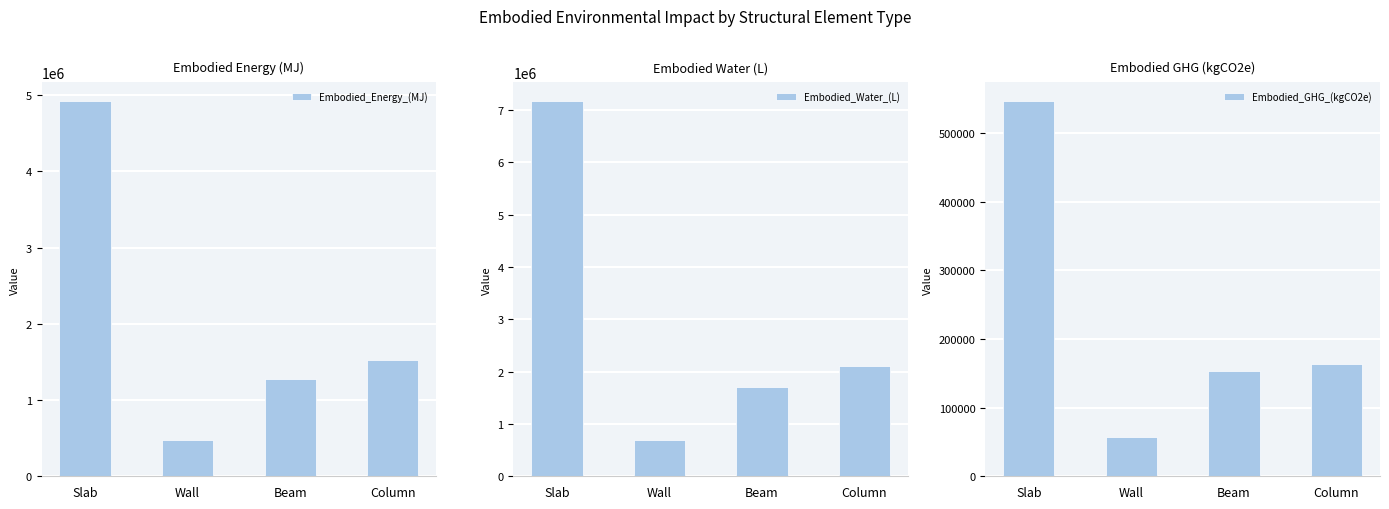

List the series in order of their peak value, highest first.

Embodied_Water_(L), Embodied_Energy_(MJ), Embodied_GHG_(kgCO2e)